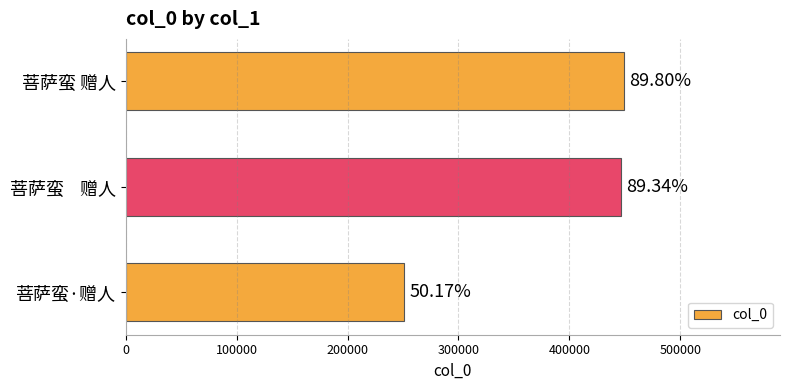

How many bars are there in total?

3